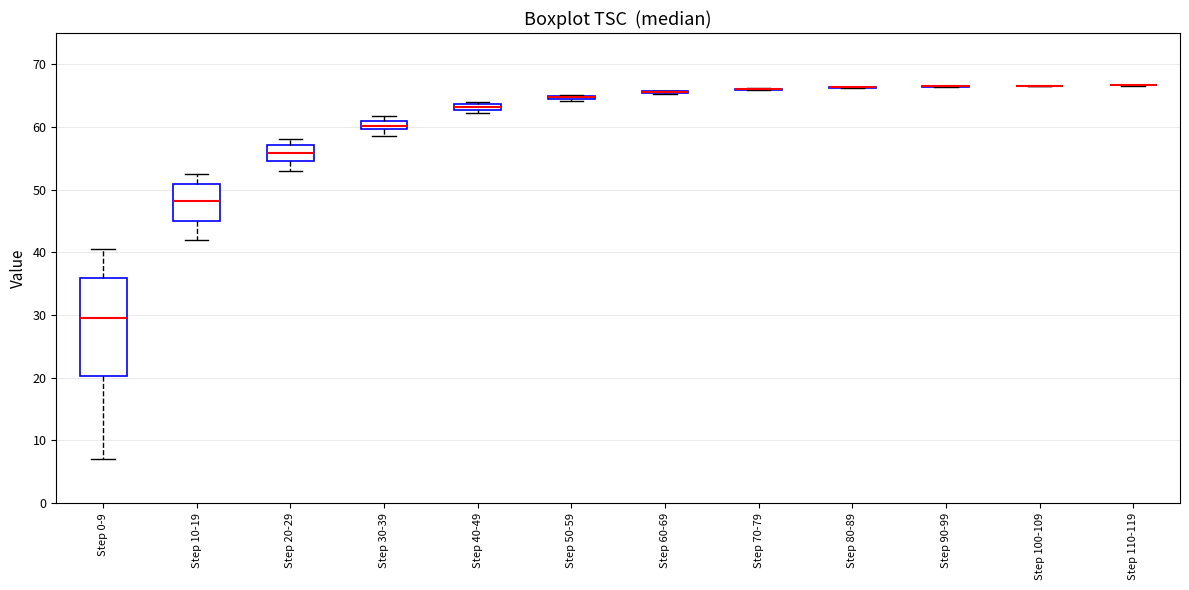

Where does the lower whisker of the box for Step 30-39 end on the y-axis? The values are not printed on the chart, so give them approximately, as read against the axis.

59